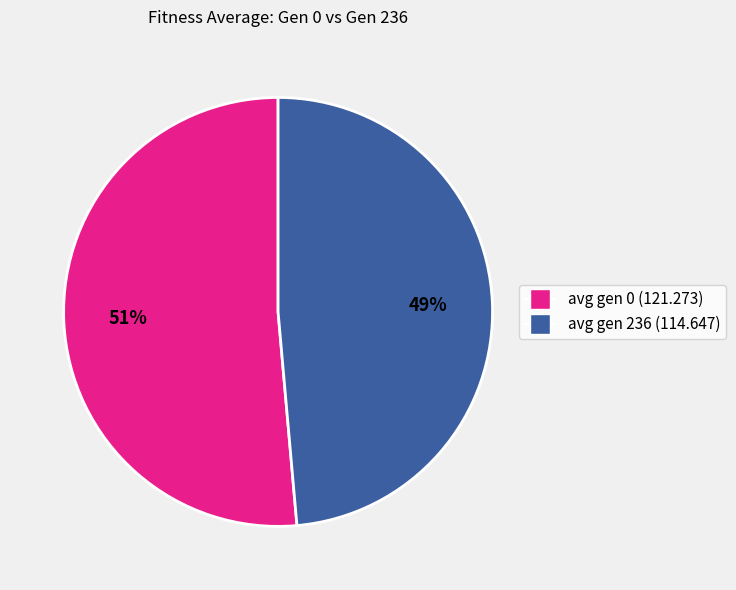

Count the number of slices in the pie.

2